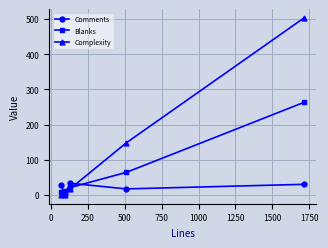

How many intersections are there between Blanks and Comments?

3